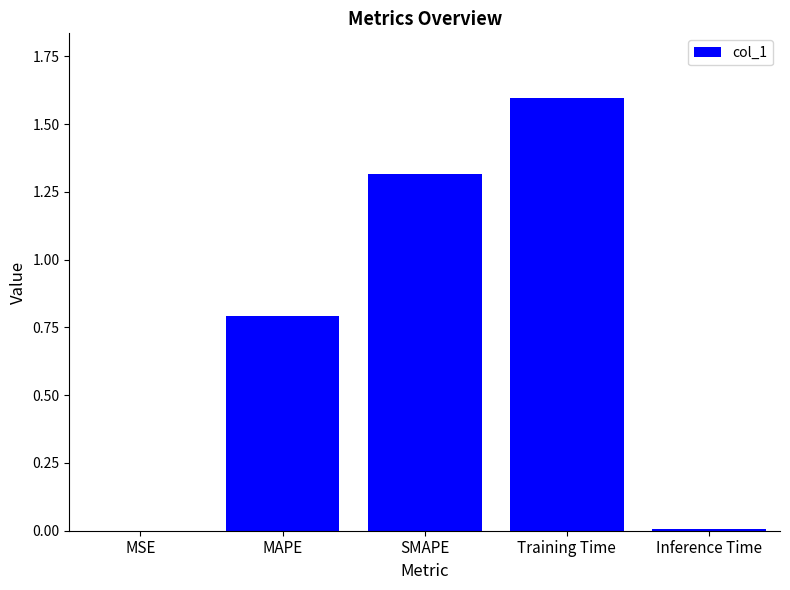

What is the sum of all values?

3.7